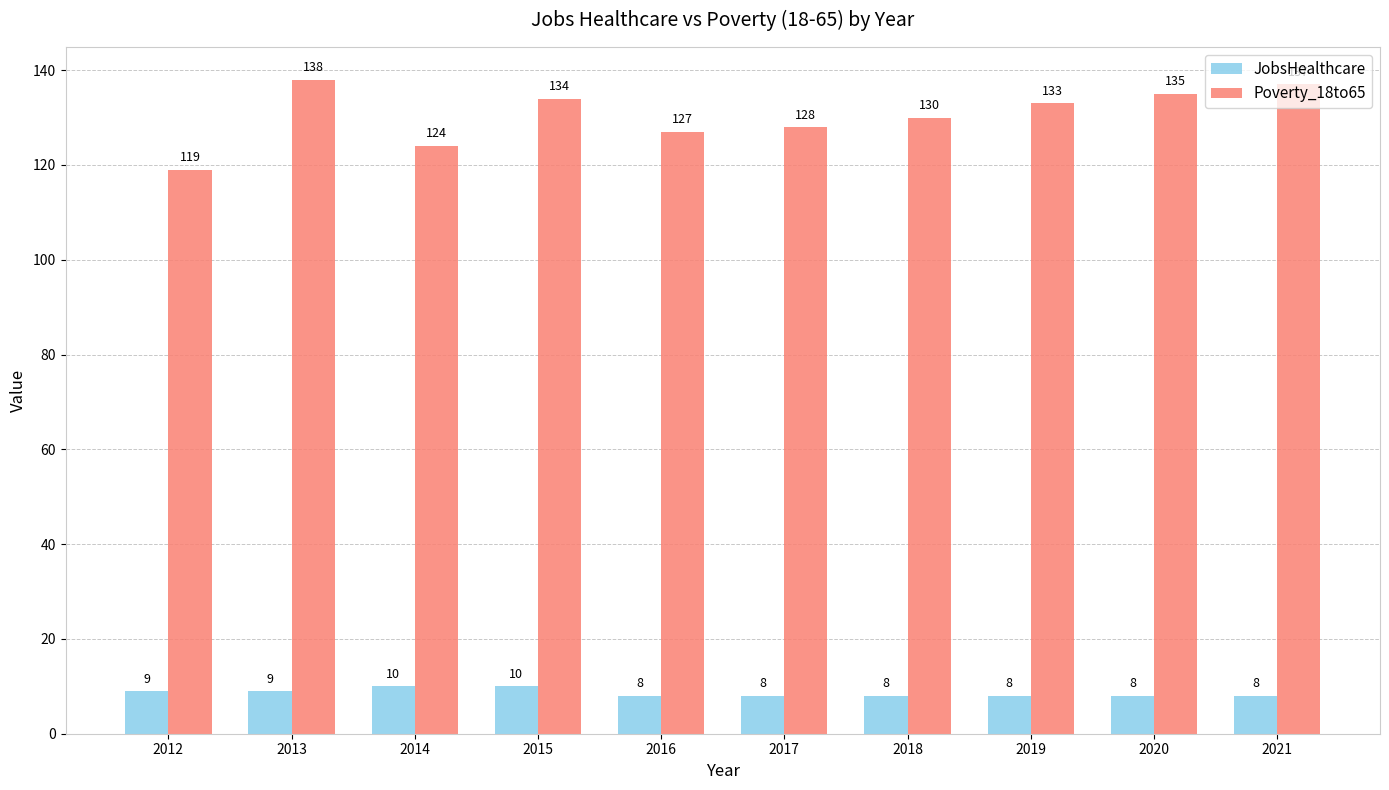

Reading left to right, extract all data points from this chart.

JobsHealthcare: 9	9	10	10	8	8	8	8	8	8
Poverty_18to65: 119	138	124	134	127	128	130	133	135	137